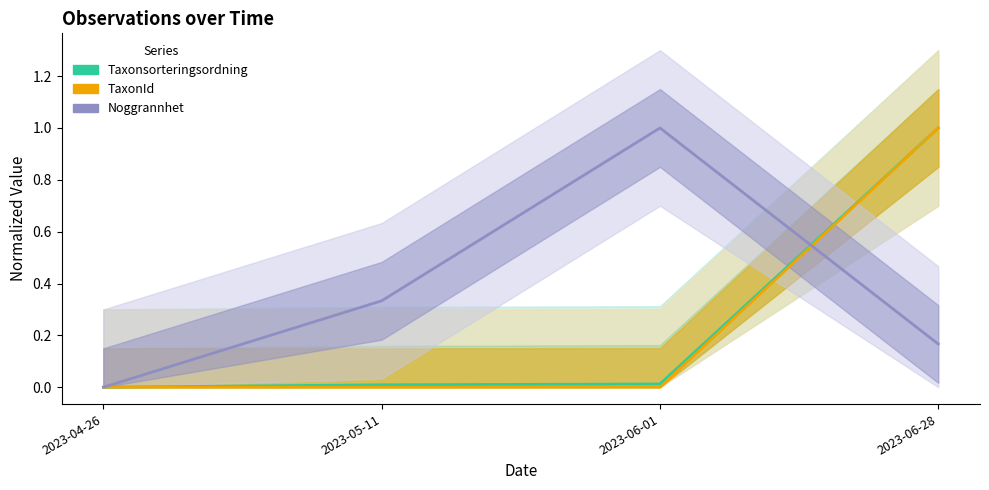

At which label is Noggrannhet closest to 0?

2023-04-26